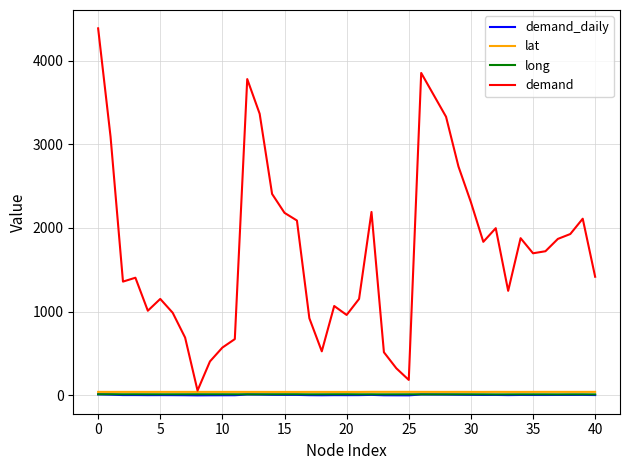

Which series has the largest range (max minus min)?

demand